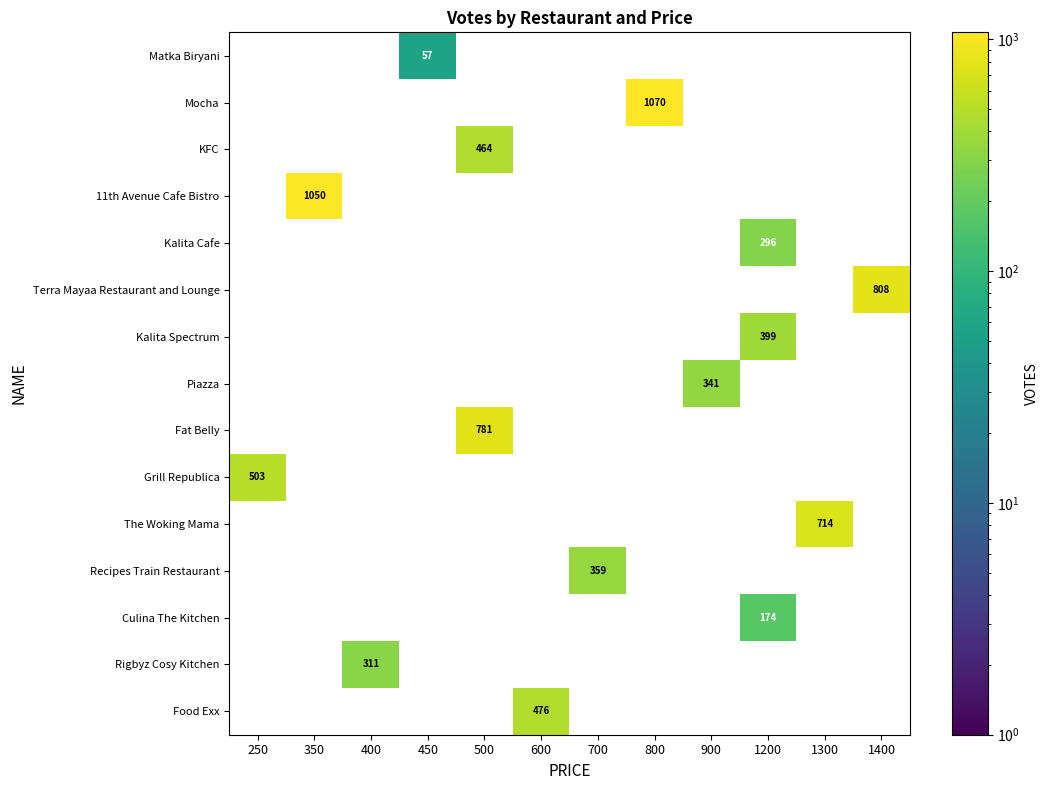

Which label corresponds to the largest value in the chart?

800